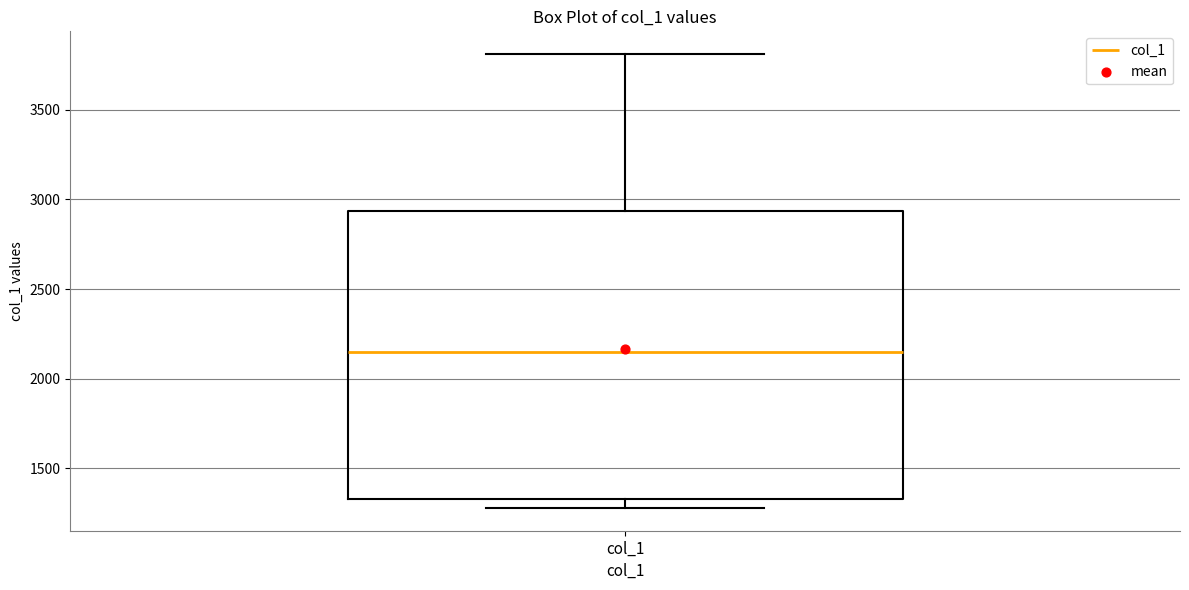

Where does the lower whisker of the box for col_1 end on the y-axis? The values are not printed on the chart, so give them approximately, as read against the axis.

1300